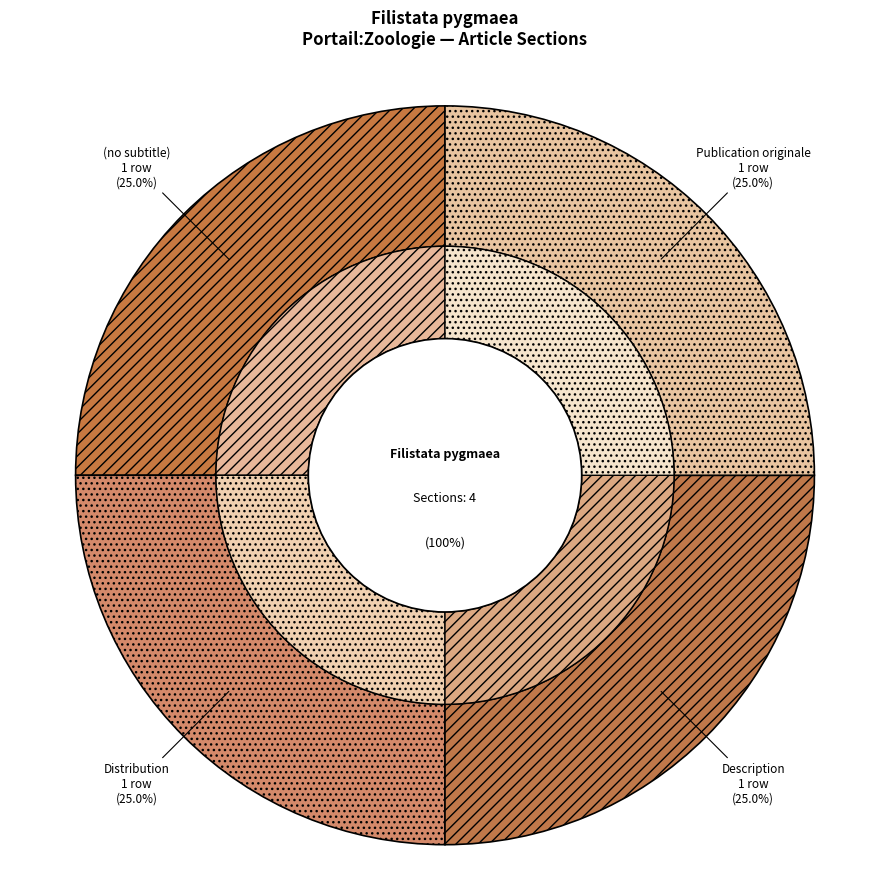

To the nearest percent, what is the average slice percentage?

25%